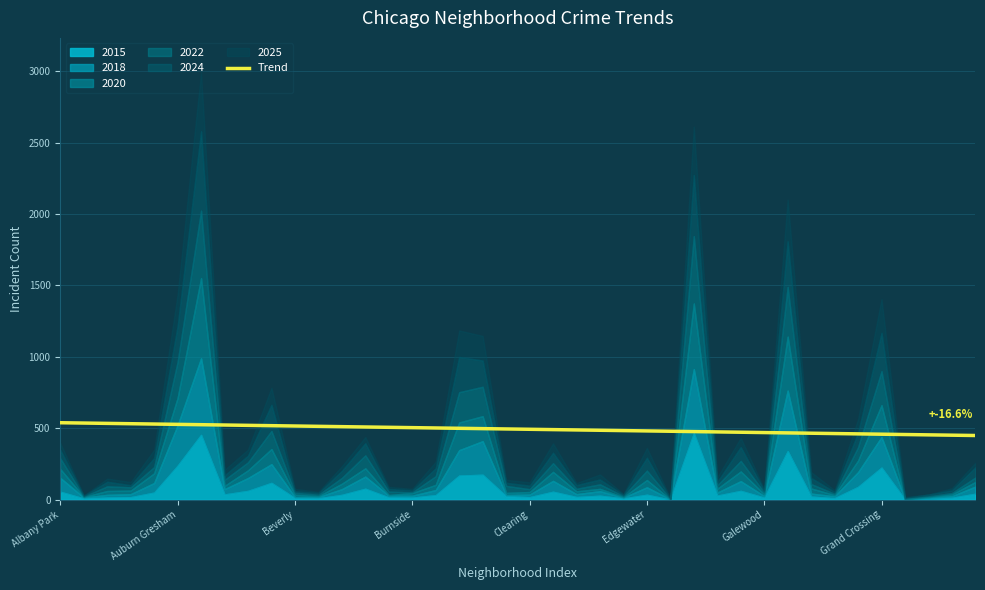

What is the lowest value of the Trend series?

448.6